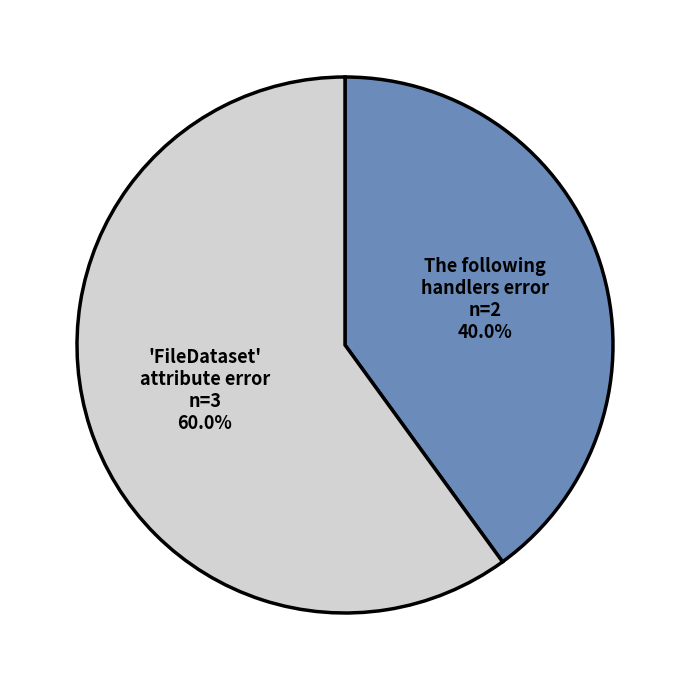

Count the number of slices in the pie.

2